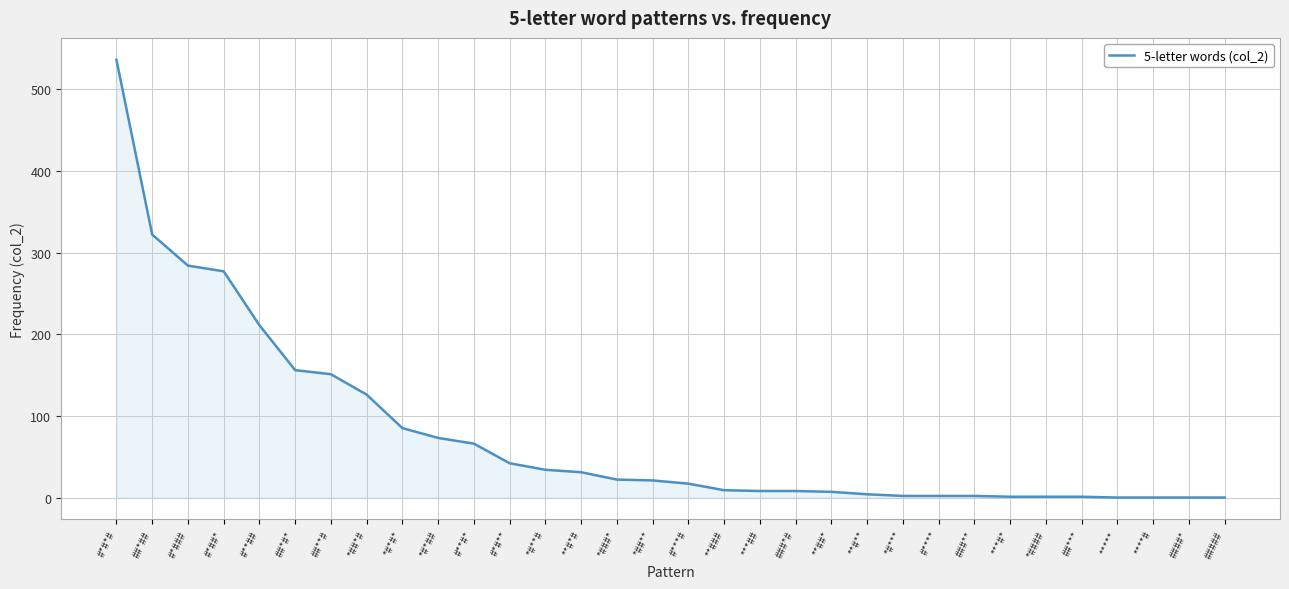

What is the maximum value shown in the chart?

536